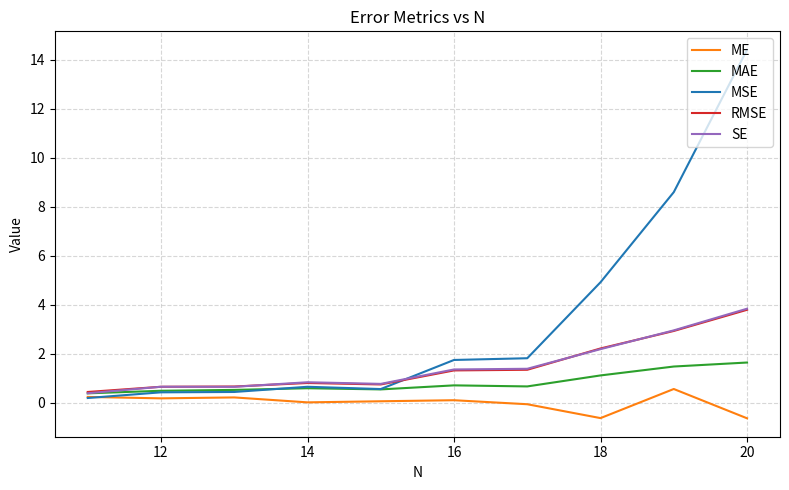

How many lines are shown in the chart?

5